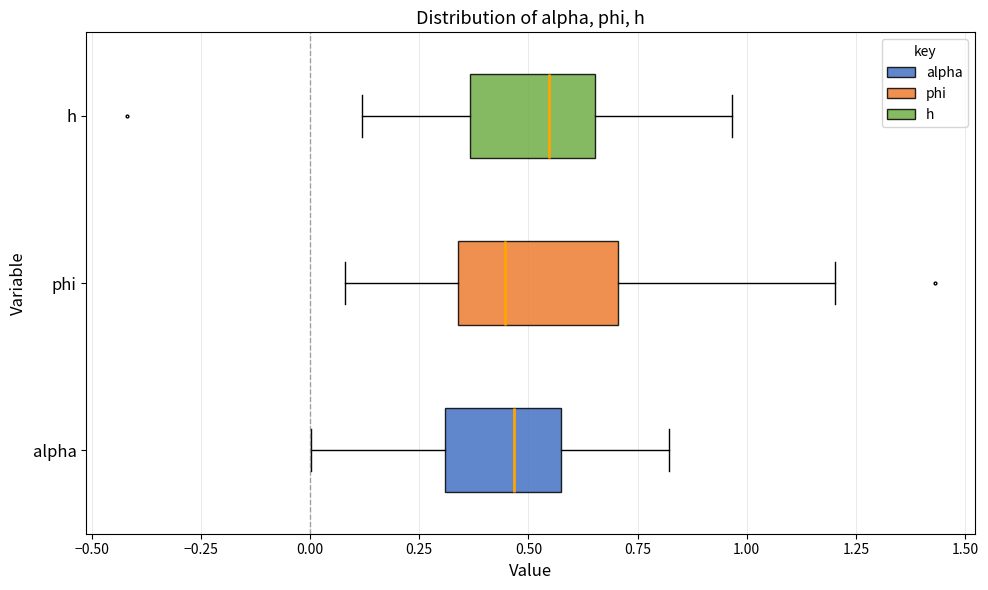

Reading bottom to top, read every box against the x-axis: the position of its median line, the range the box covers, and the ends of its whiskers. The values are not printed on the chart, so give them approximately, as read against the axis.

alpha: median 0.45, box 0.30 to 0.55, whiskers 0.00 to 0.80
phi: median 0.45, box 0.35 to 0.70, whiskers 0.10 to 1.20
h: median 0.55, box 0.35 to 0.65, whiskers 0.10 to 0.95